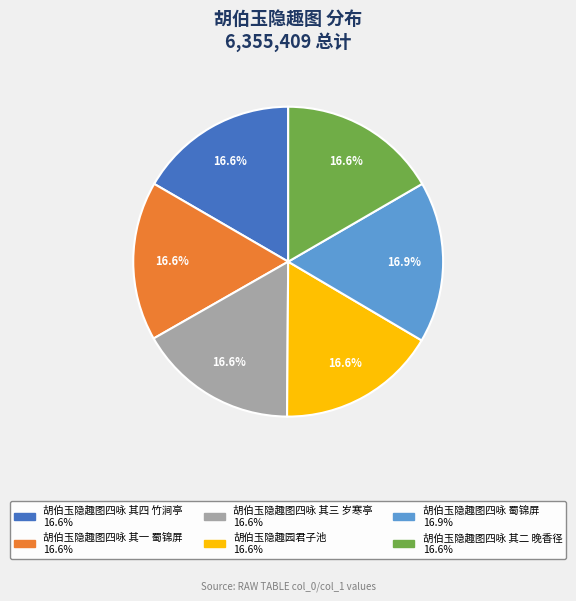

Approximately how many times larger is the value at 胡伯玉隐趣园君子池 compared to 胡伯玉隐趣图四咏 蜀锦屏?

1.0